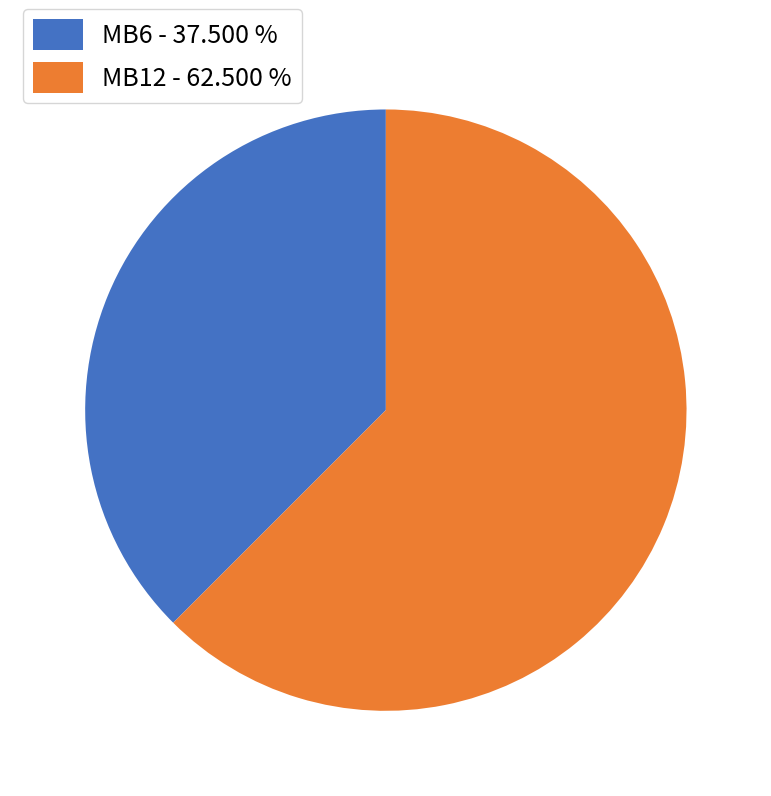

Combined, do MB6 - 37.500 % and MB12 - 62.500 % account for over 50%?

Yes